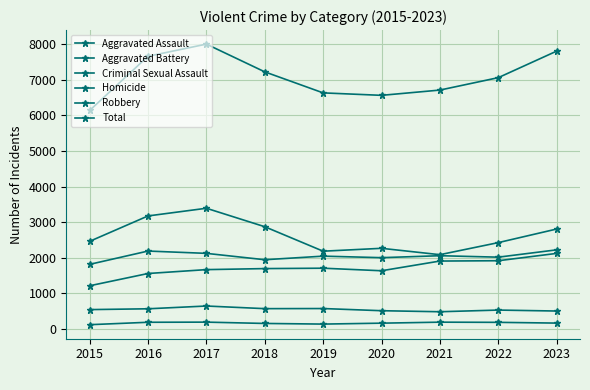

Is the value of Total at 2023 greater than the value of Aggravated Assault at 2018?

Yes